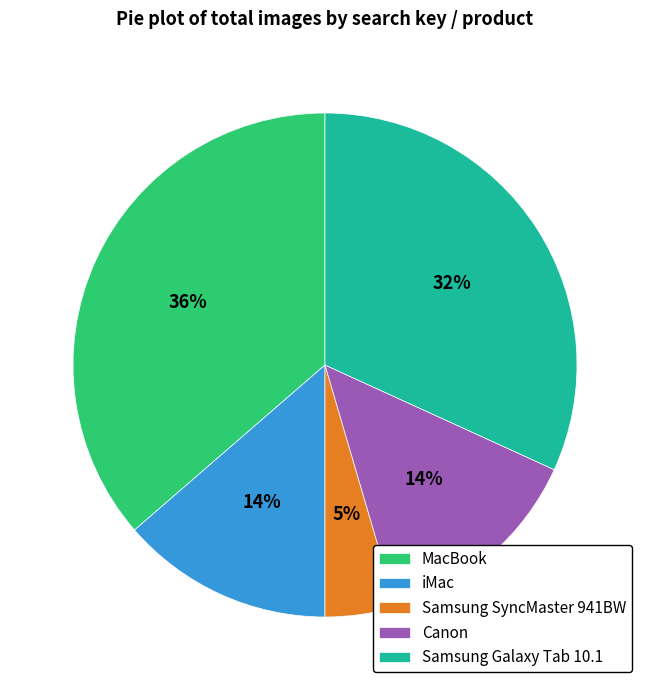

Approximately how many times larger is the value at iMac compared to Samsung Galaxy Tab 10.1?

0.4